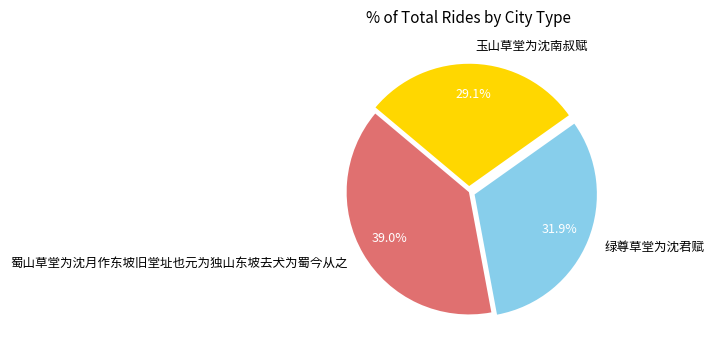

Which slice is the smallest?

玉山草堂为沈南叔赋